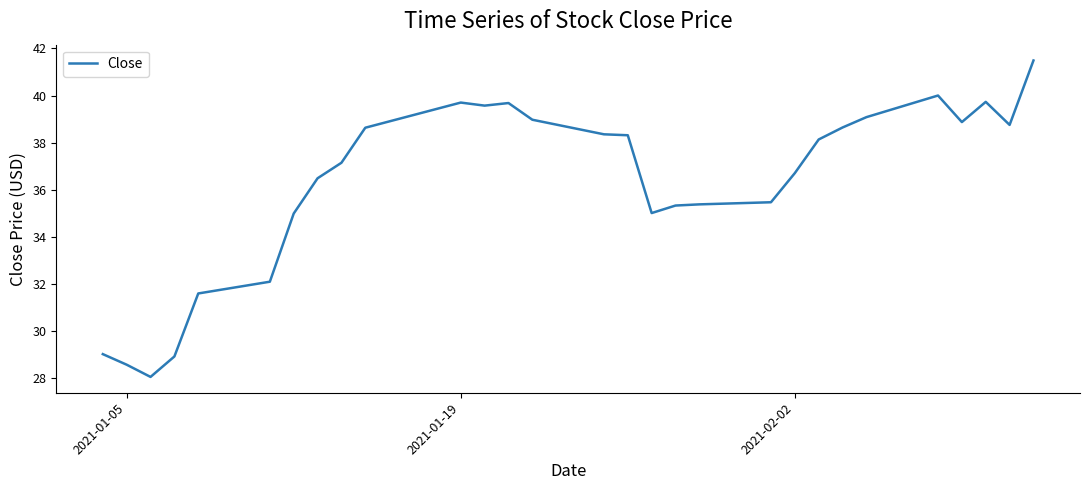

Does the chart display data point markers on the line(s)?

No